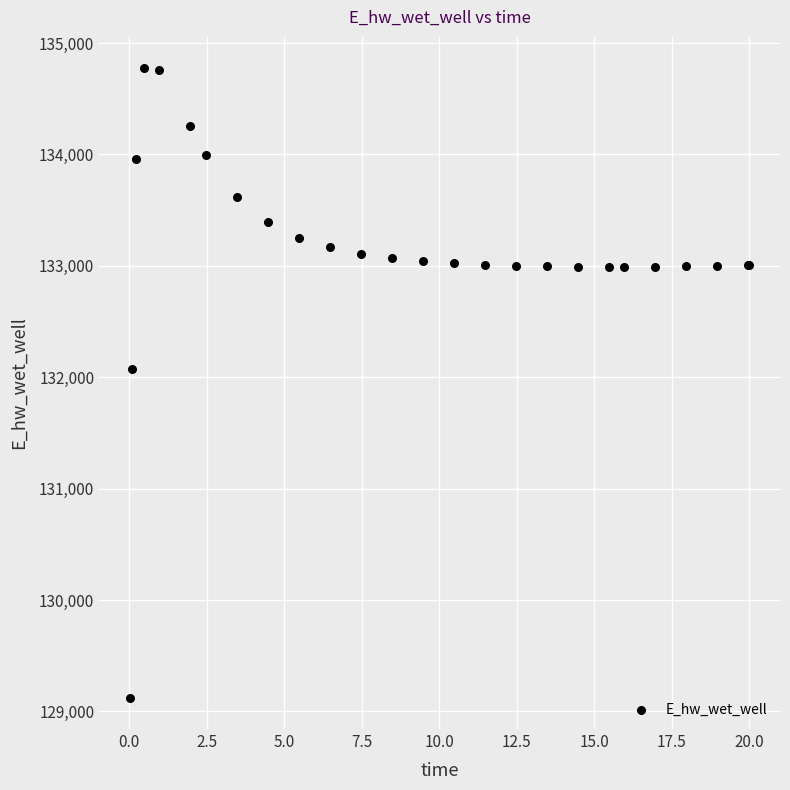

What Y value in the scatter plot is closest to 131948?

132072.0